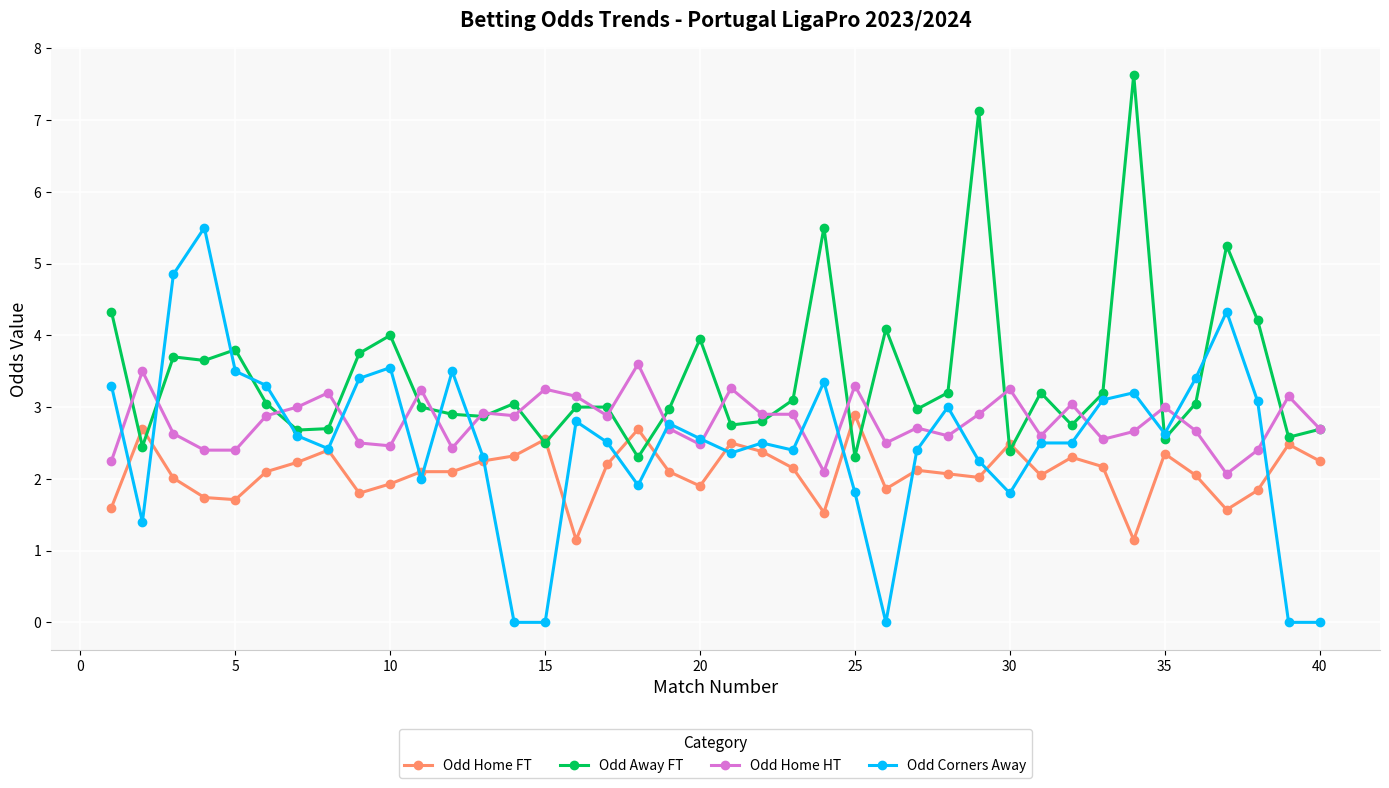

List the series in order of their overall mean, highest first.

Odd Away FT, Odd Home HT, Odd Corners Away, Odd Home FT